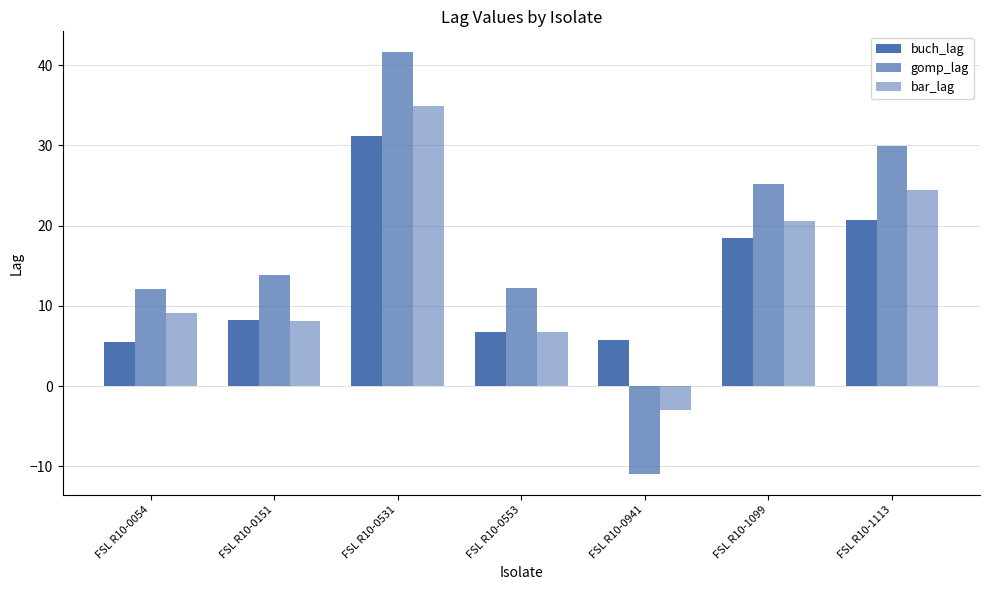

True or false: bar_lag has a value of 24.5 at FSL R10-1113.

True